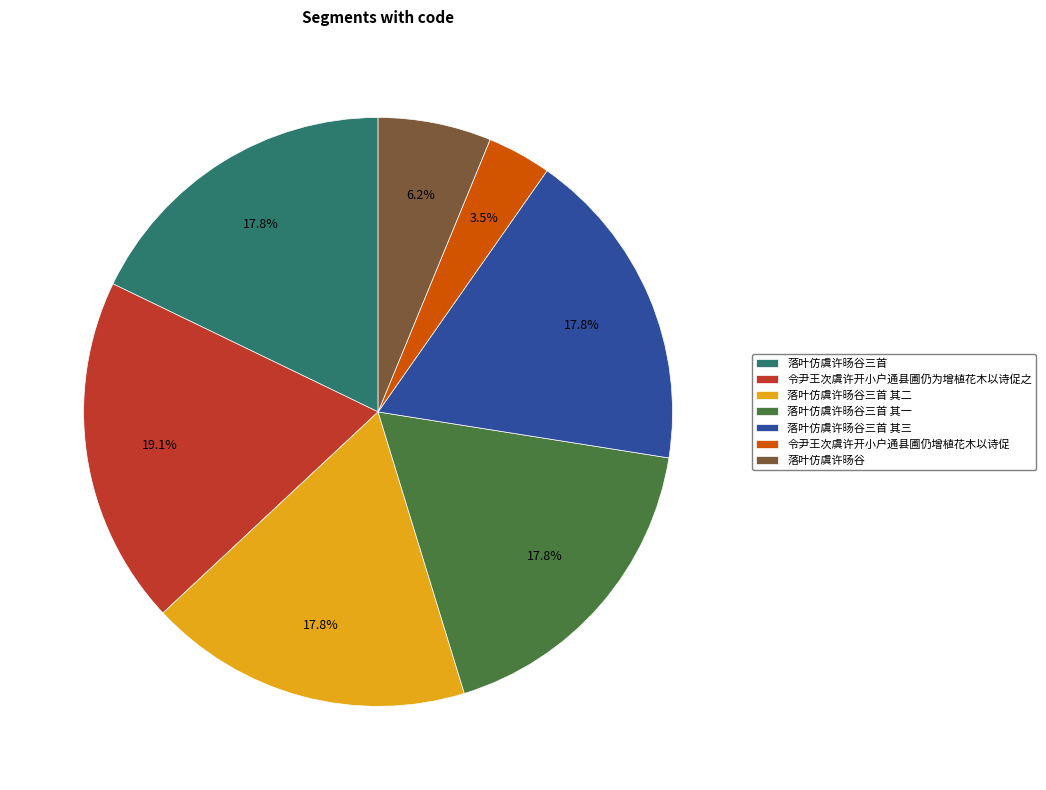

Which category has the biggest portion of the pie?

令尹王次虞许开小户通县圃仍为增植花木以诗促之